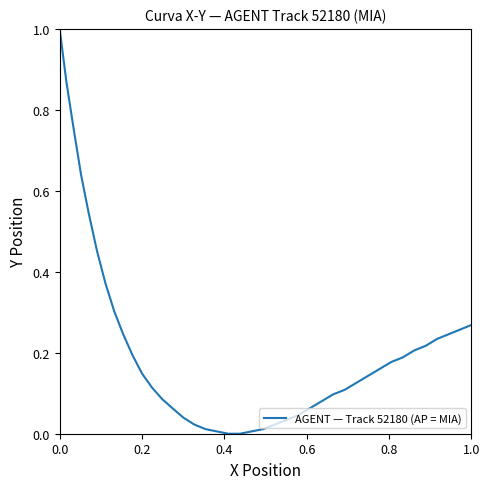

The chart shows a value of 0.3 at 38. True or false?

False